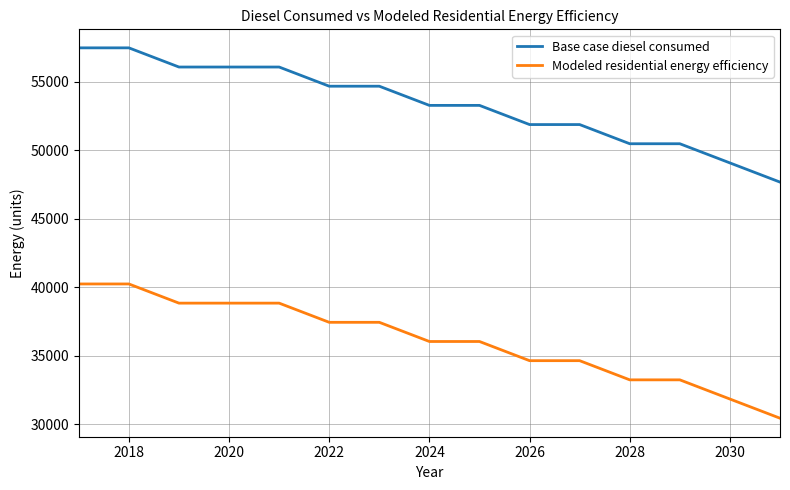

At how many categories does at least one series exceed 35111?

15